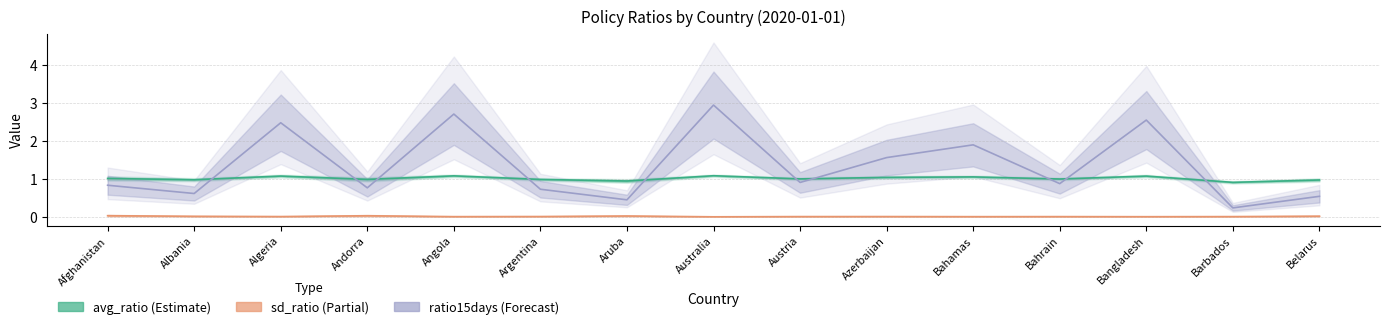

The value of avg_ratio at Albania is 1.0. True or false?

True